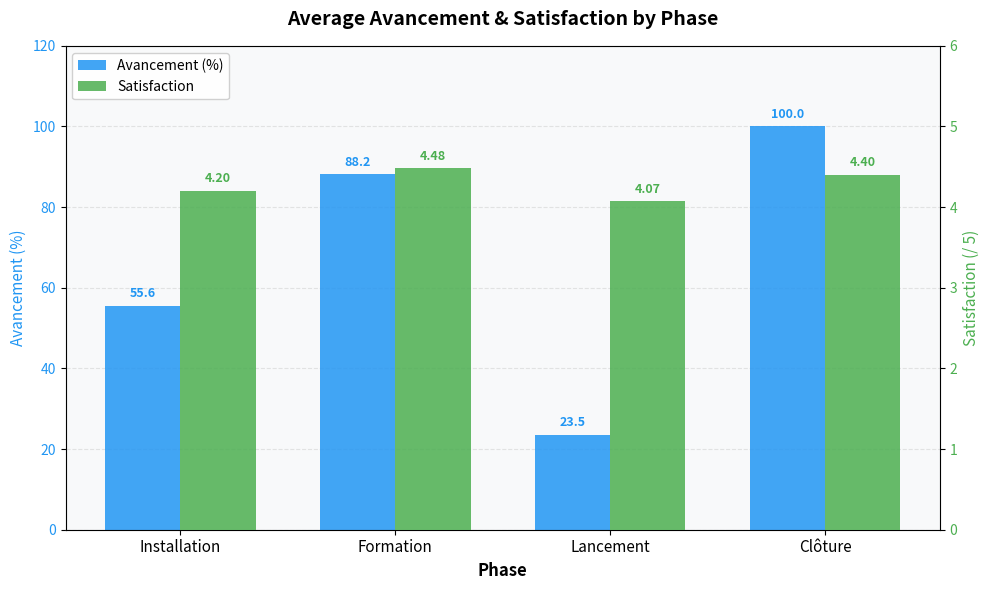

List the series in order of their overall mean, highest first.

Avancement (%), Satisfaction